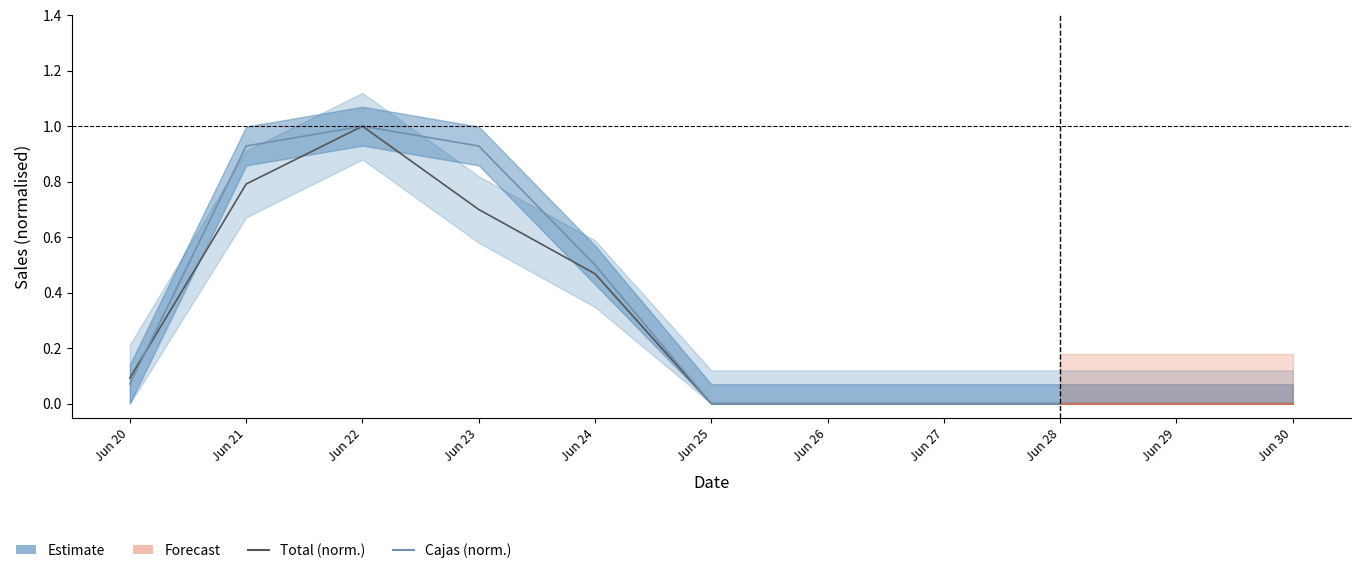

What is the difference between the maximum and minimum values in the total series?

1.0